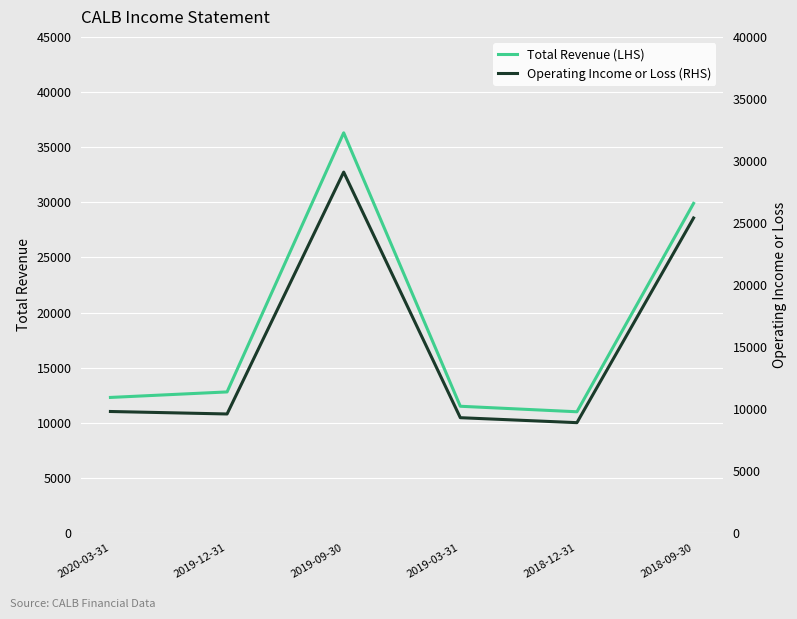

Reading left to right, transcribe all the data shown in this chart.

Total Revenue (LHS): 2020-03-31=12300	2019-12-31=12800	2019-09-30=36300	2019-03-31=11500	2018-12-31=11000	2018-09-30=29900
Operating Income or Loss (RHS): 2020-03-31=9800	2019-12-31=9600	2019-09-30=29100	2019-03-31=9300	2018-12-31=8900	2018-09-30=25400